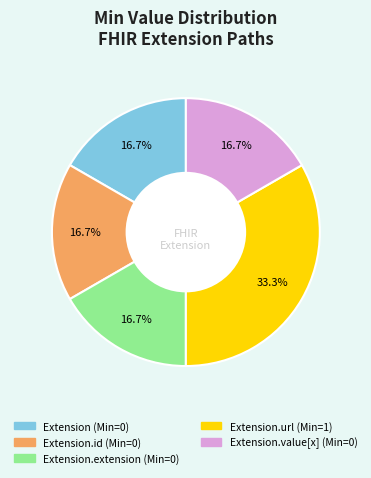

Is there a majority slice in this chart?

No